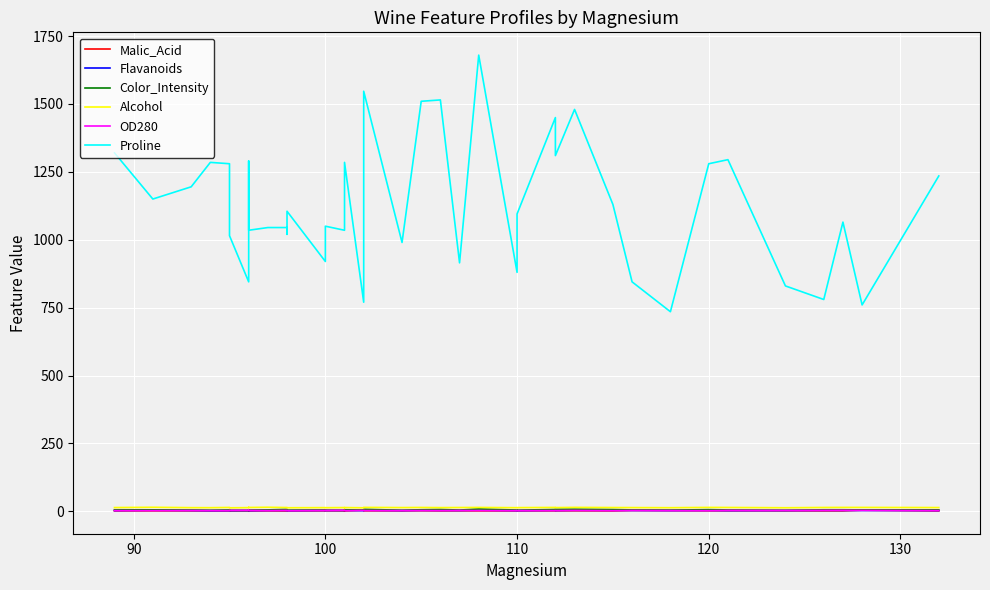

How many intersections are there between OD280 and Malic_Acid?

4